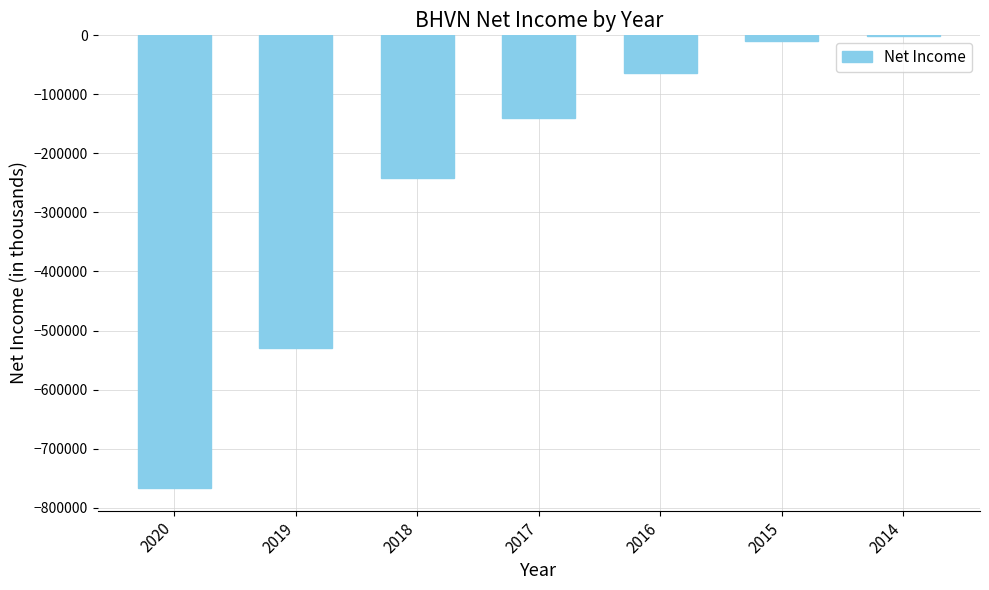

What is the sum of all values?

-1751000